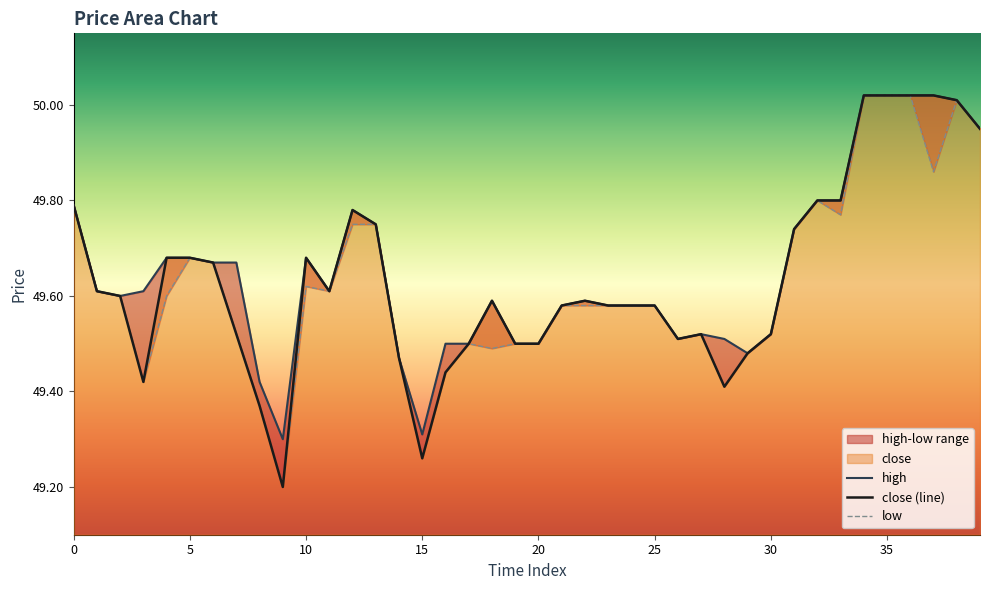

The value of high at 31 is 49.7. True or false?

True